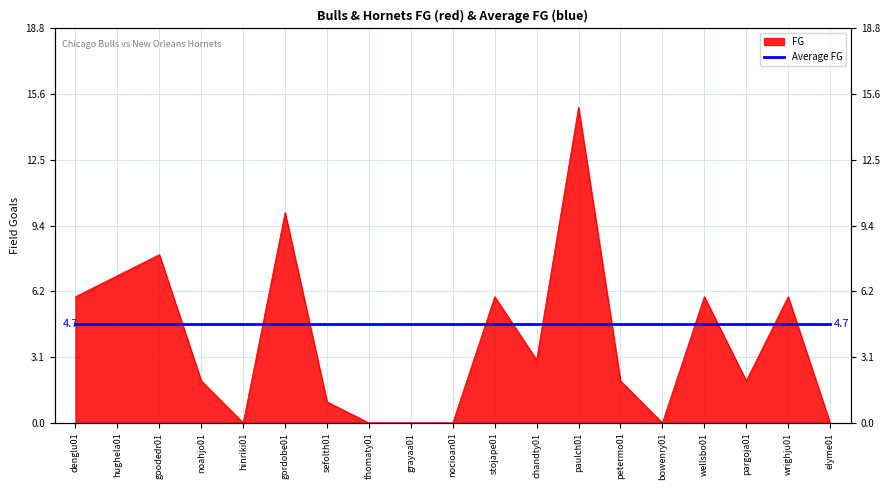

How many positive values are there?

13